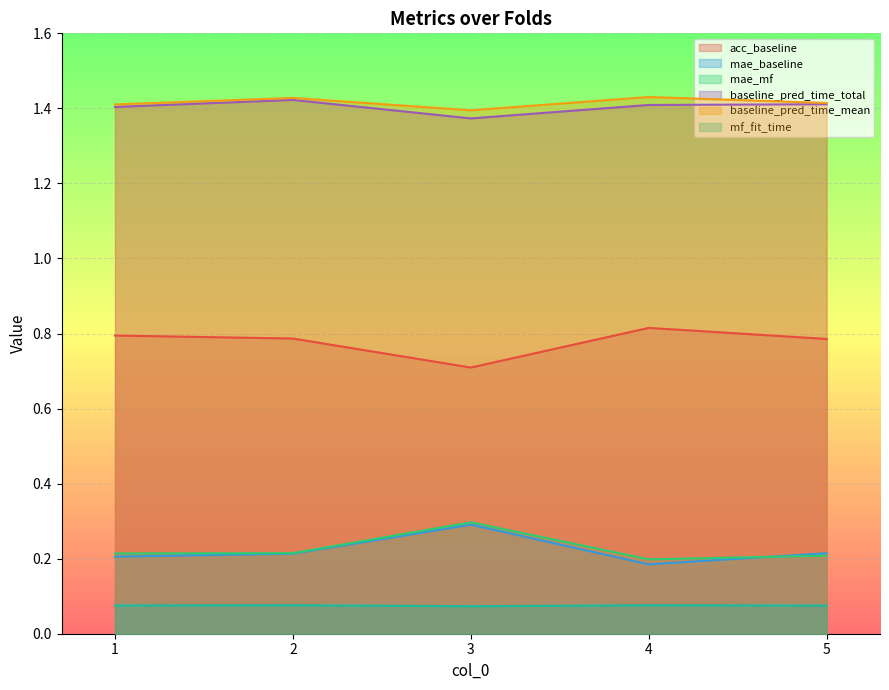

The value of baseline_pred_time_total at 1 is 1.4. True or false?

True